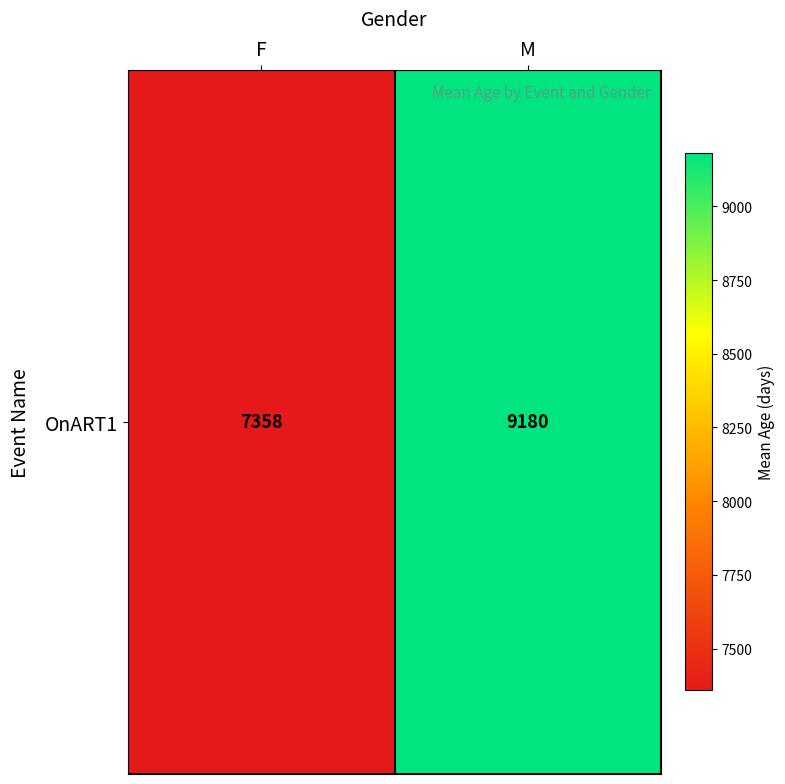

Reading left to right, list all the values displayed in this chart.

7358.2	9179.8